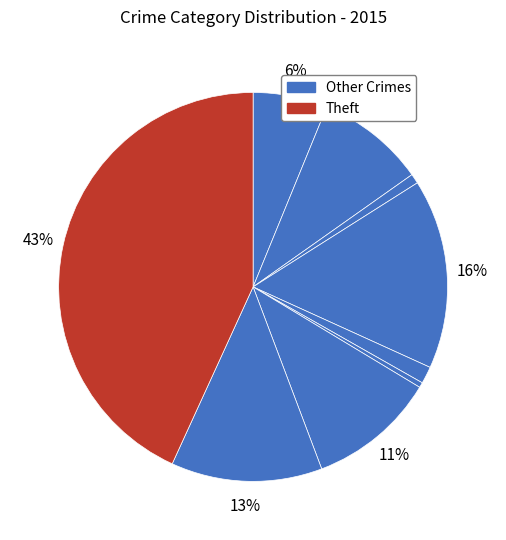

How many segments does this pie chart have?

9